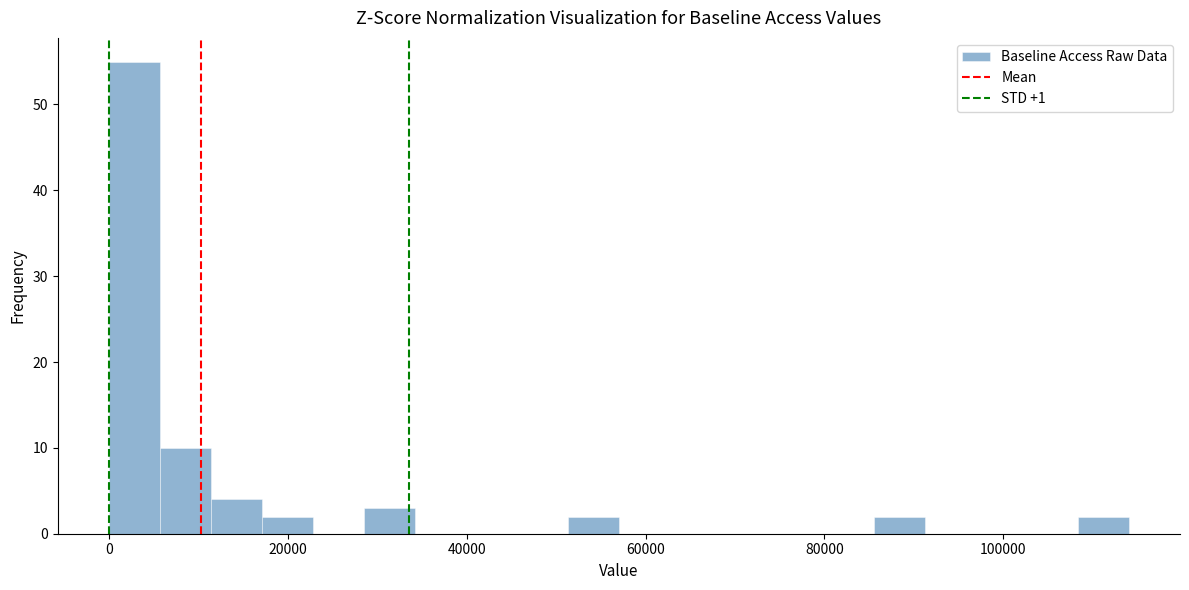

Read against the x-axis, roughly where is the centre of the tallest bar?

2000